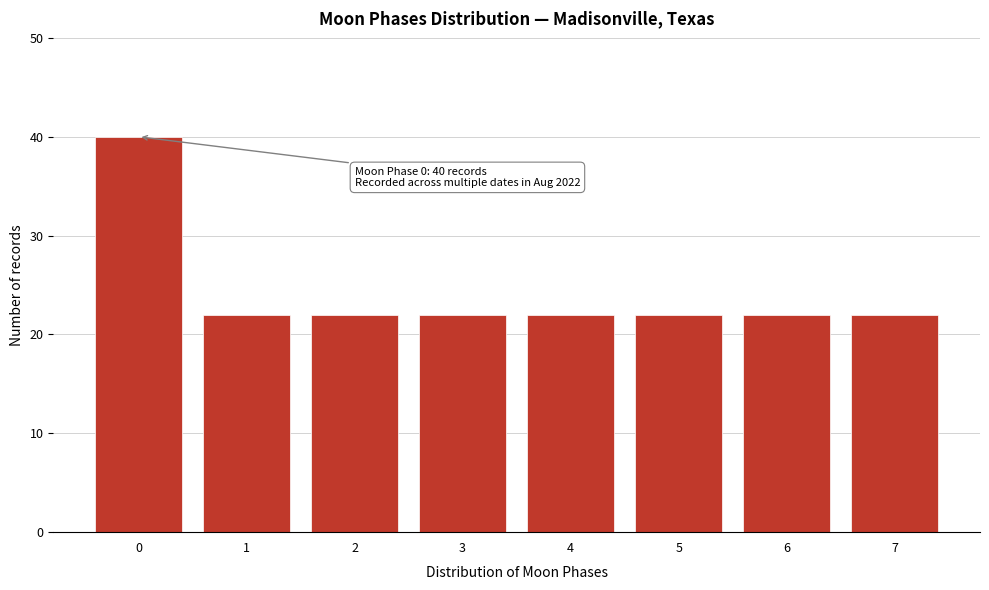

Reading right to left, list all the values displayed in this chart.

22	22	22	22	22	22	22	40